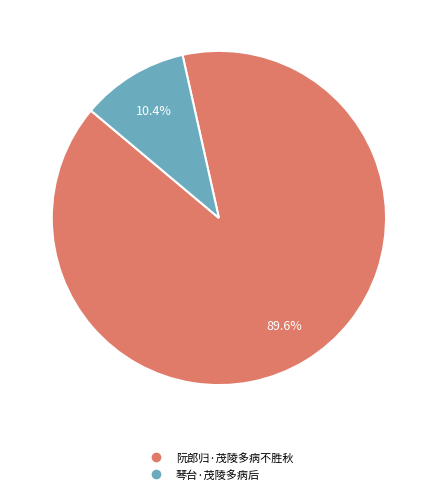

Between 阮郎归·茂陵多病不胜秋 and 琴台·茂陵多病后, which is larger?

阮郎归·茂陵多病不胜秋